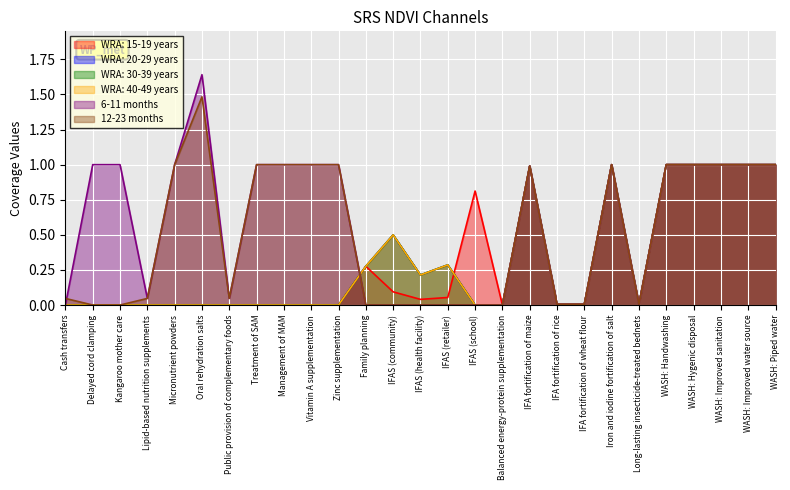

Read the 12-23 months value at IFA fortification of maize.

1.0